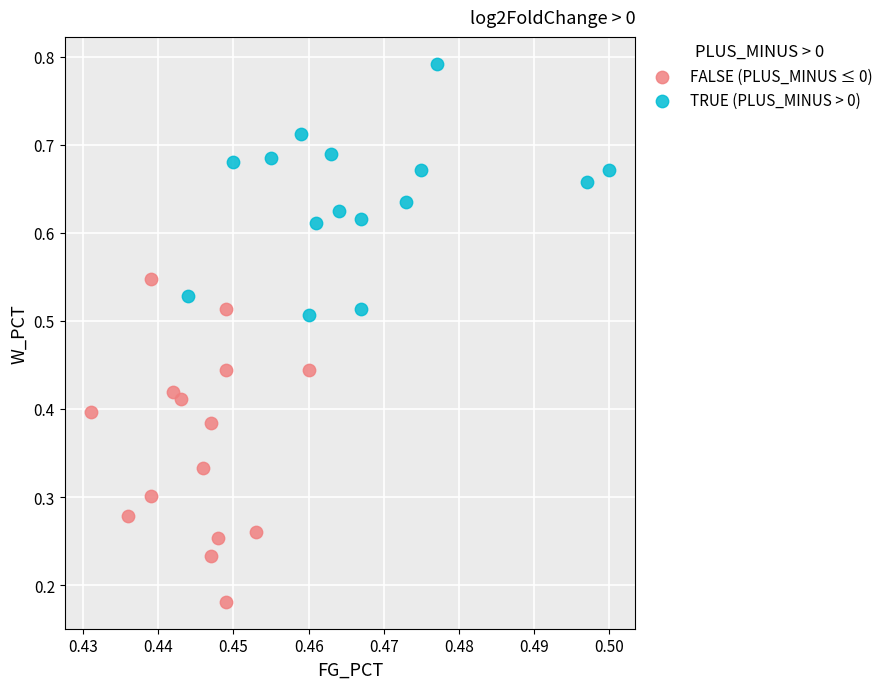

Which series reaches the minimum Y coordinate?

FALSE (PLUS_MINUS ≤ 0)